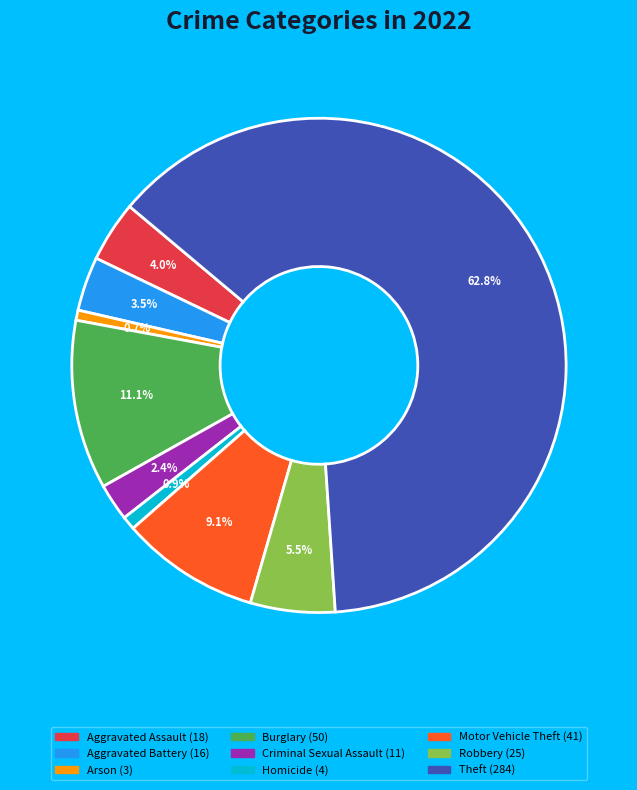

To the nearest percent, what is the combined percentage of Theft and Robbery?

68%